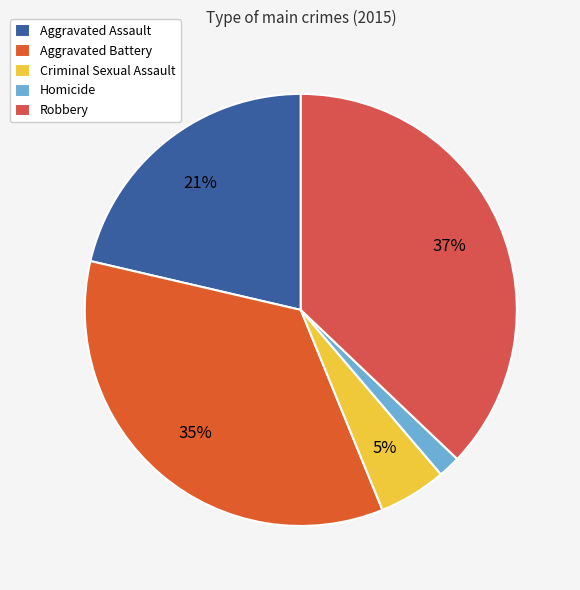

Rank the categories by value from lowest to highest.

Homicide, Criminal Sexual Assault, Aggravated Assault, Aggravated Battery, Robbery